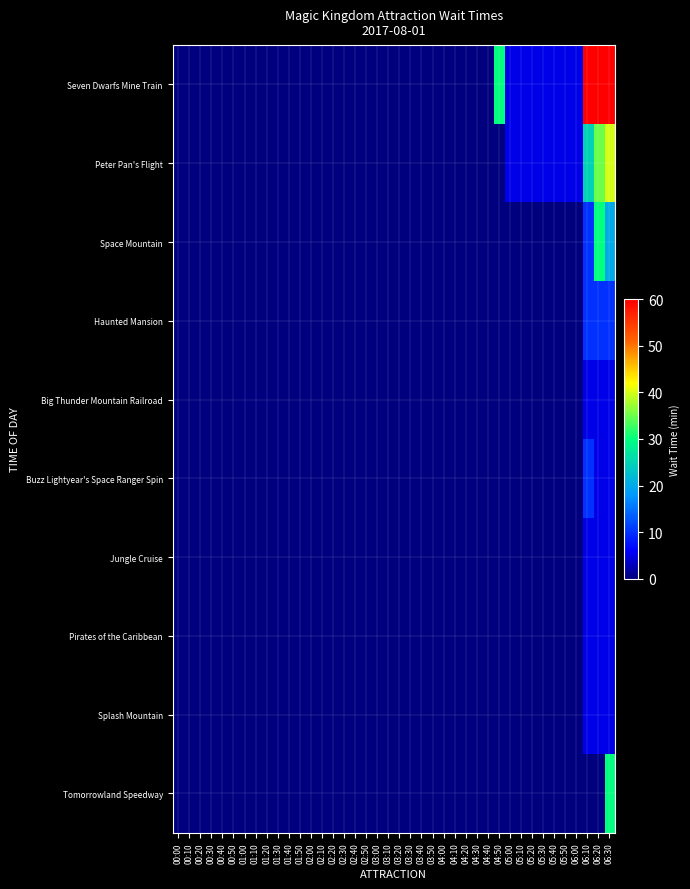

Which has a higher value, 01:30 or 03:40?

01:30